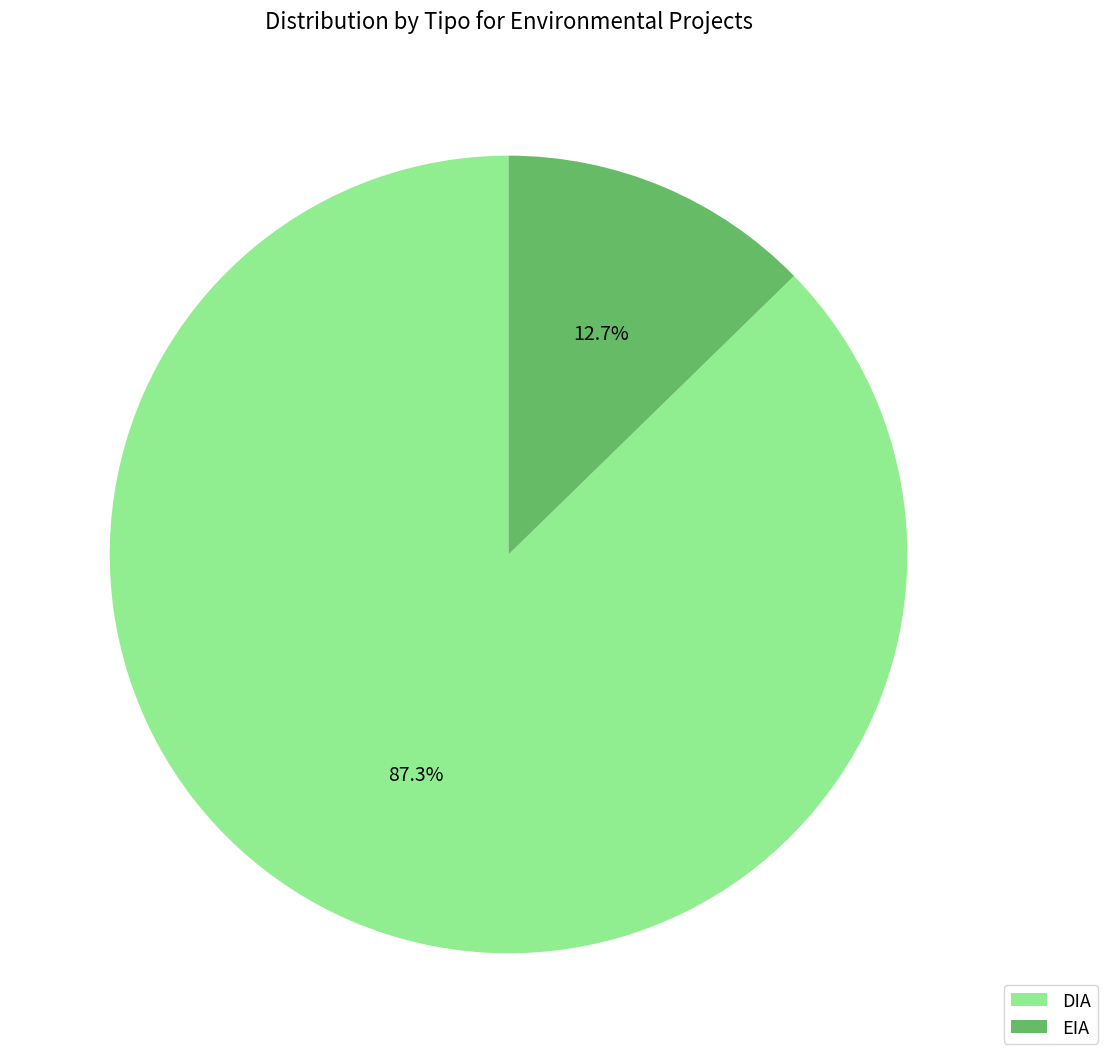

What percentage is the EIA slice, to the nearest percent?

13%